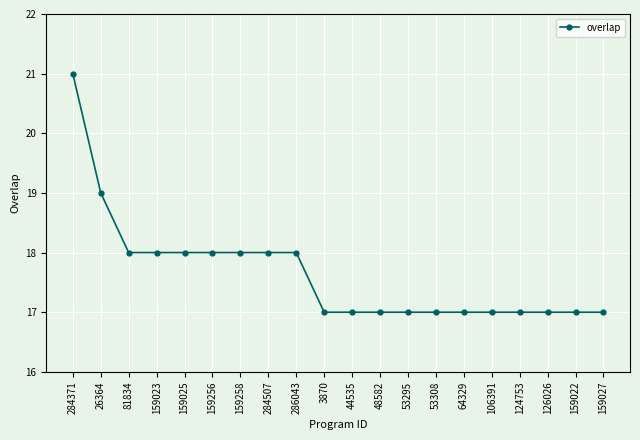

Which label corresponds to the largest value in the chart?

284371